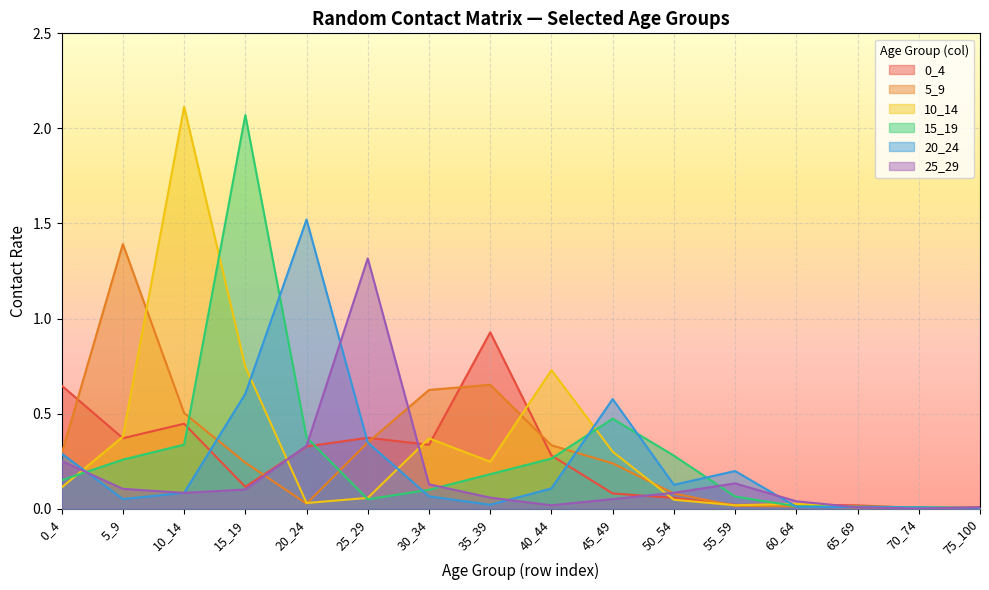

What is the highest value of the 25_29 series?

1.3